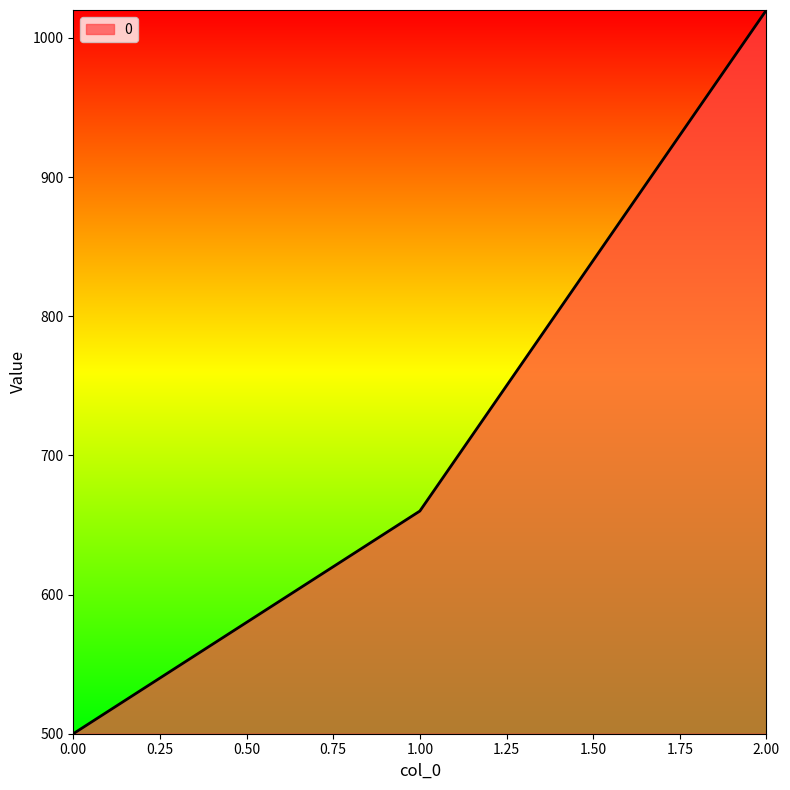

Does the chart display data point markers on the line(s)?

No